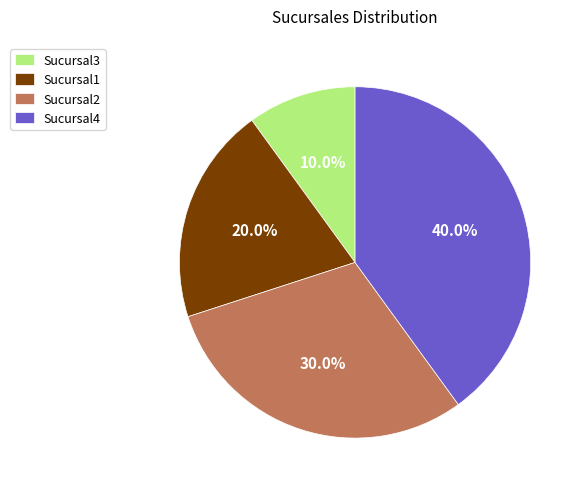

The Sucursal4 slice represents 40% of the pie. True or false?

True